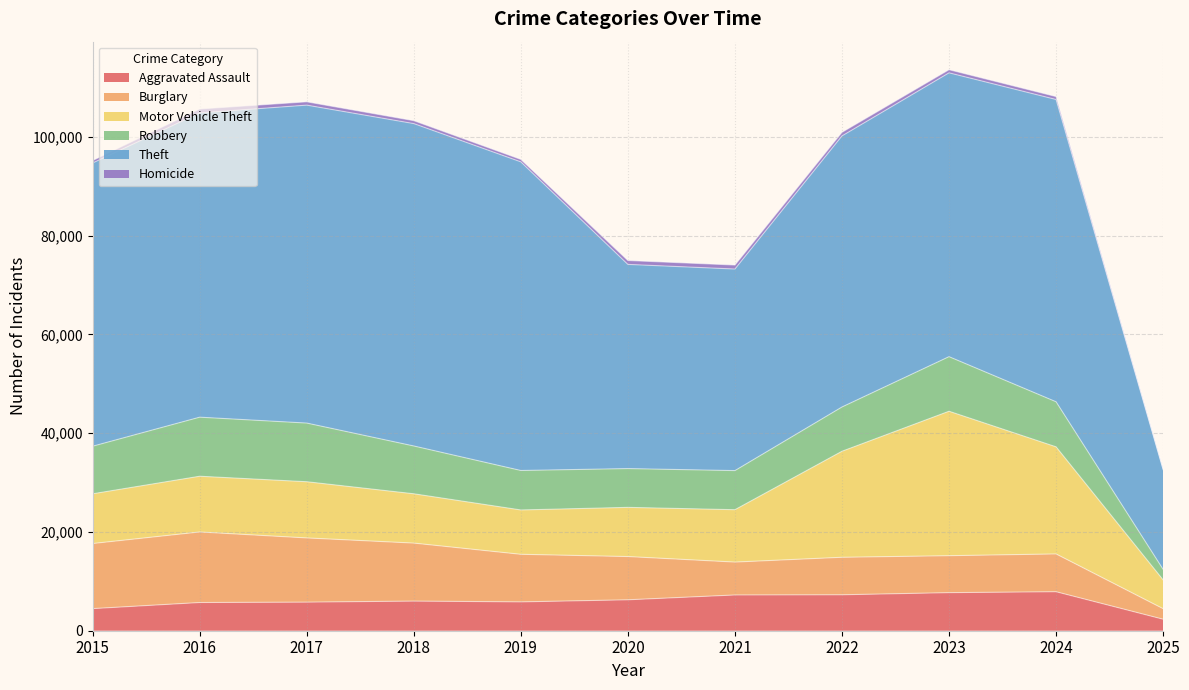

At how many categories does at least one series exceed 43047?

8